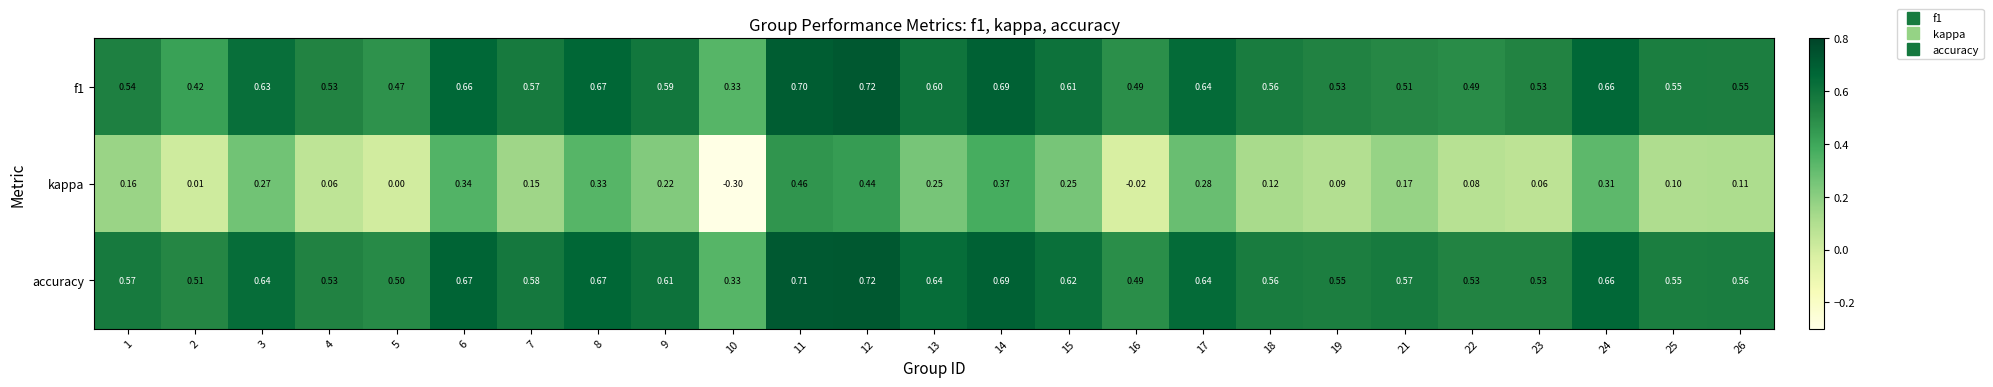

Which series has the largest total across all categories?

accuracy